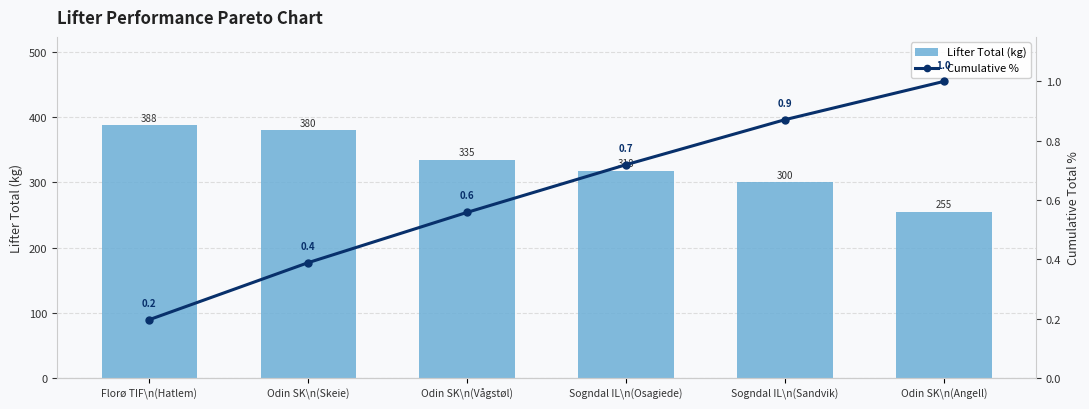

The Lifter Total (kg) series shows 335.0 at Odin SK\n(Vågstøl). True or false?

True